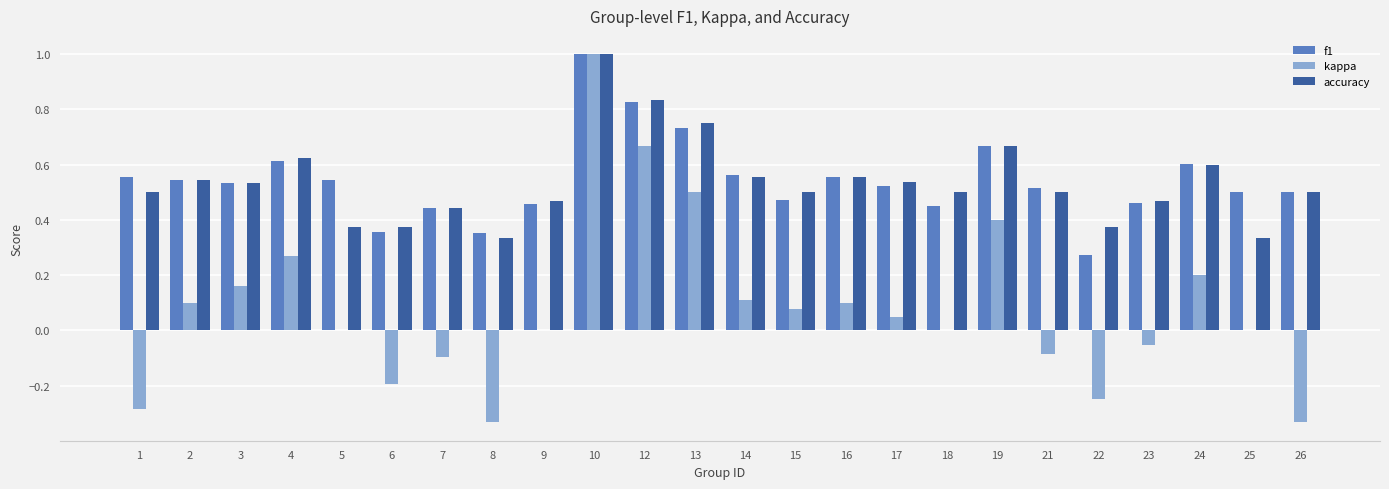

Is it true that kappa equals 0.0 at 18?

True